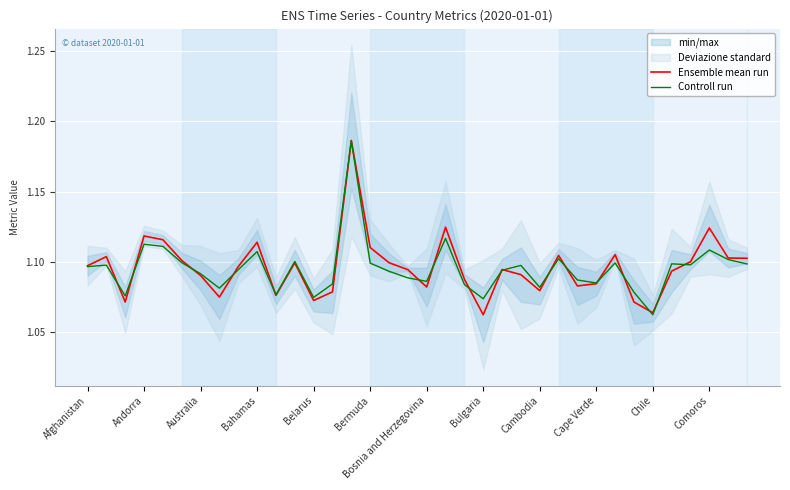

Which category has the lowest value in the Controll run series?

Chile